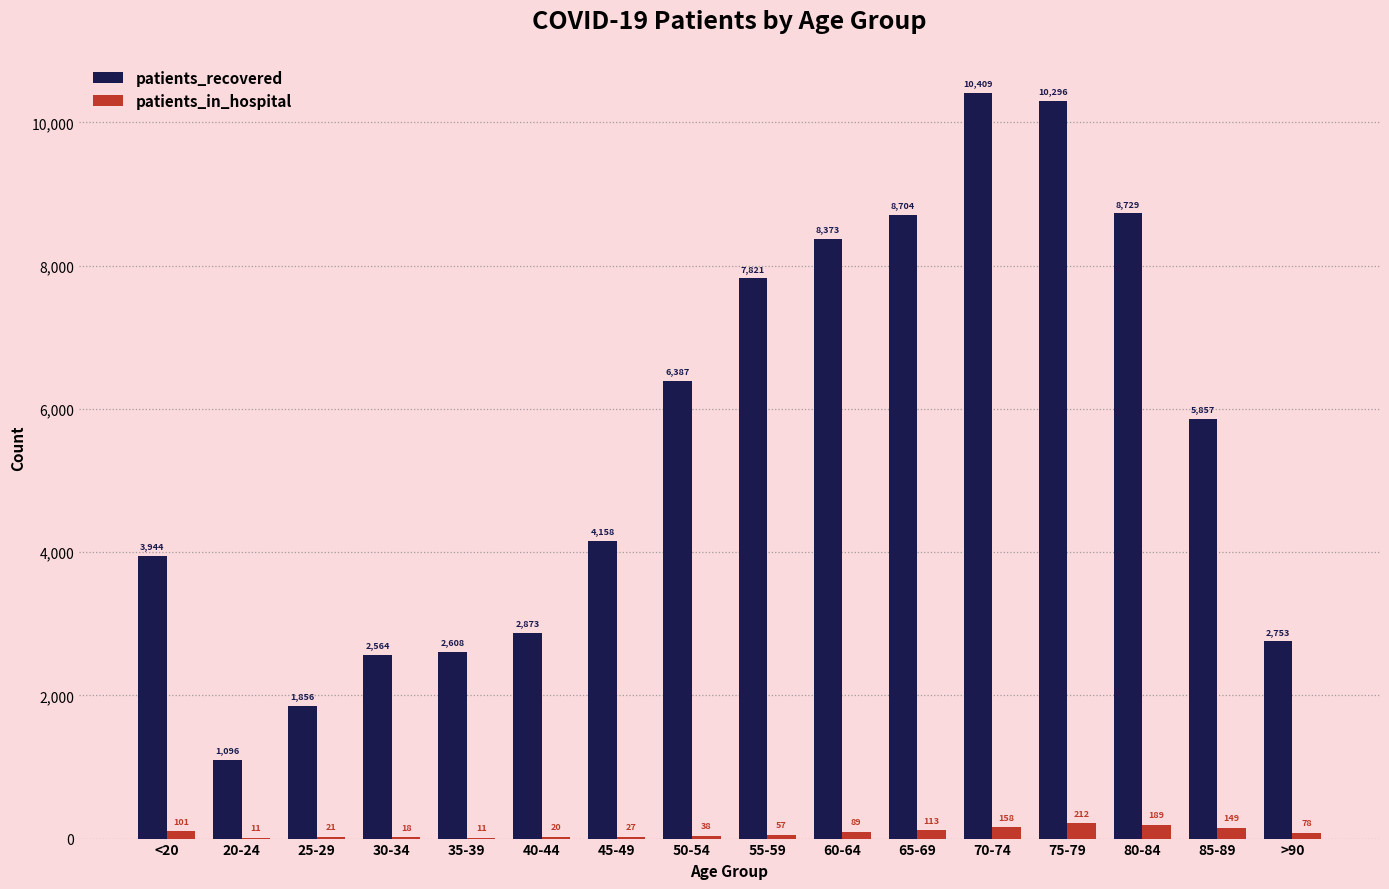

What is the approximate value of patients_in_hospital at 50-54?

38